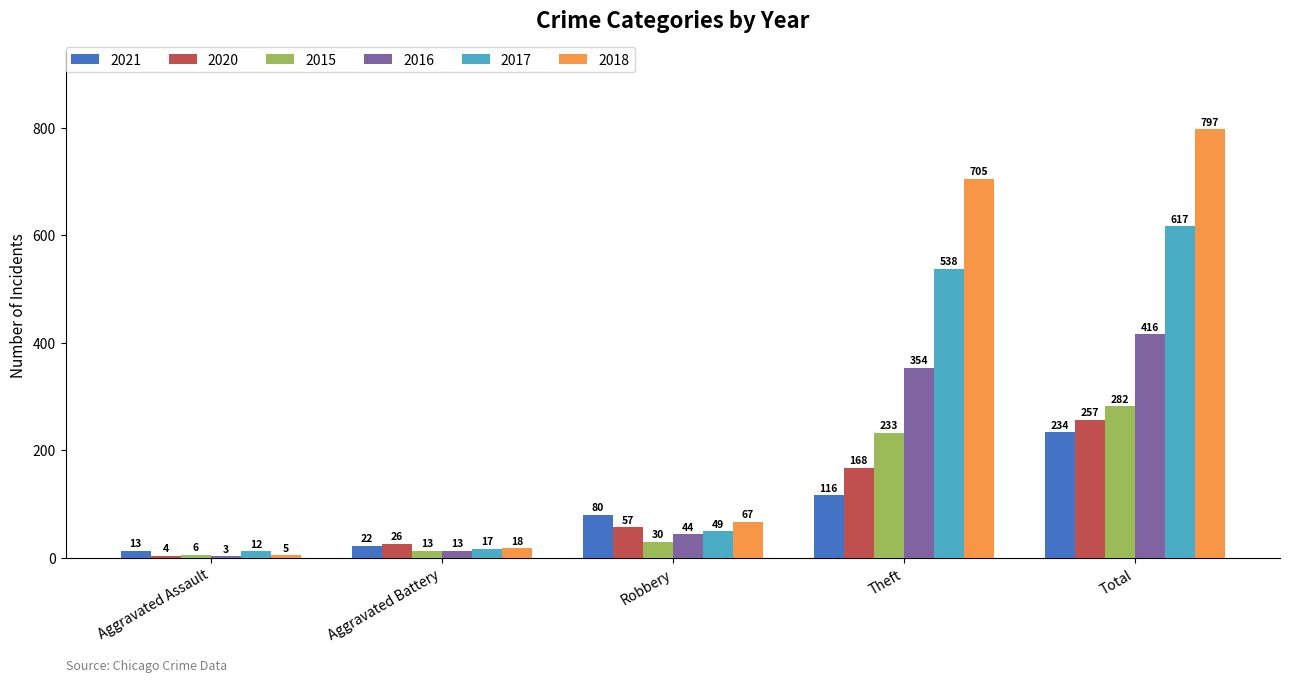

Which series has the largest total across all categories?

2018